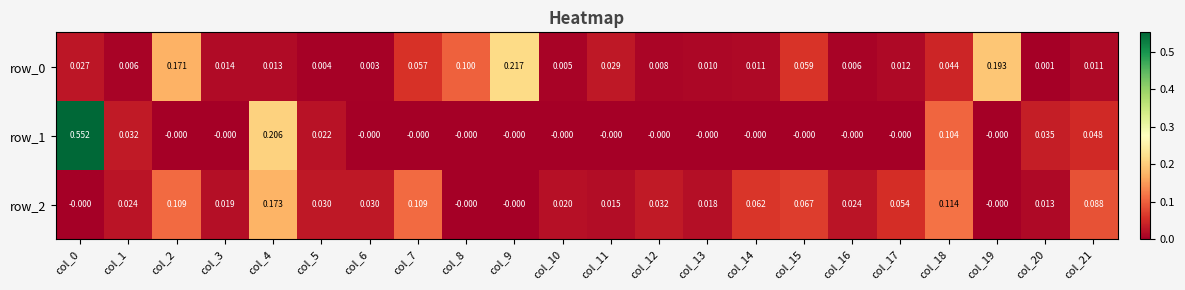

Is the value of row_1 at col_18 greater than the value of row_0 at col_3?

Yes